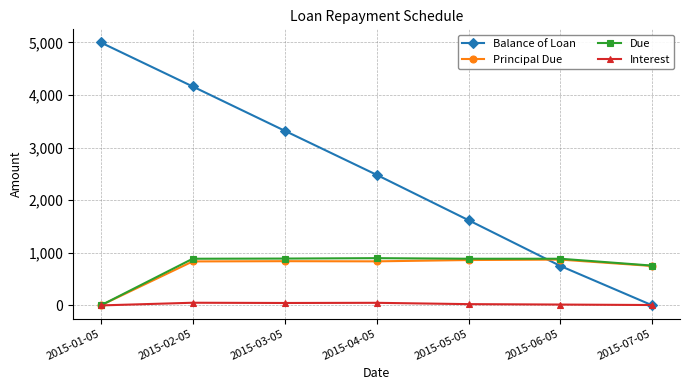

True or false: Principal Due has more than 0 points higher than both neighbors.

True